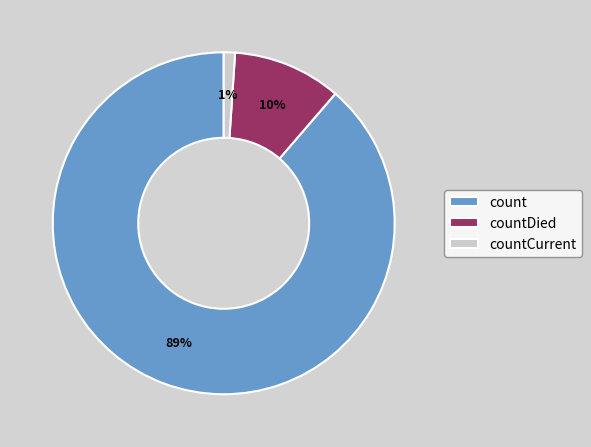

Rank the categories by value from lowest to highest.

countCurrent, countDied, count